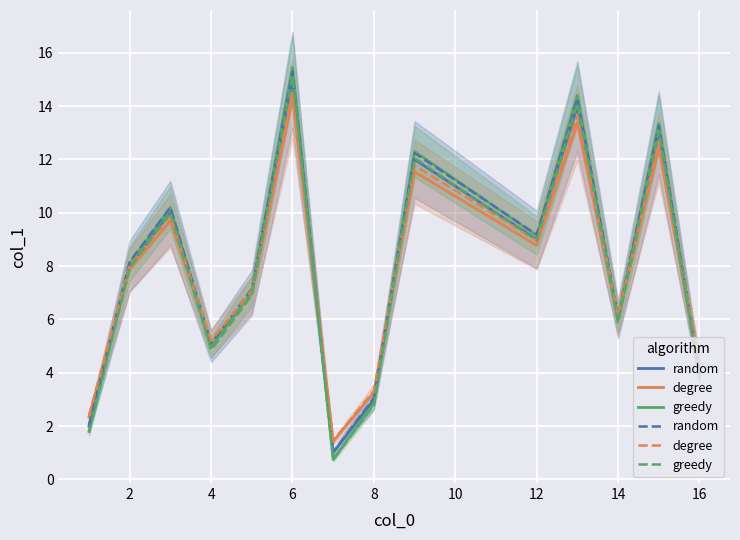

What is the highest value of the greedy series?

15.1